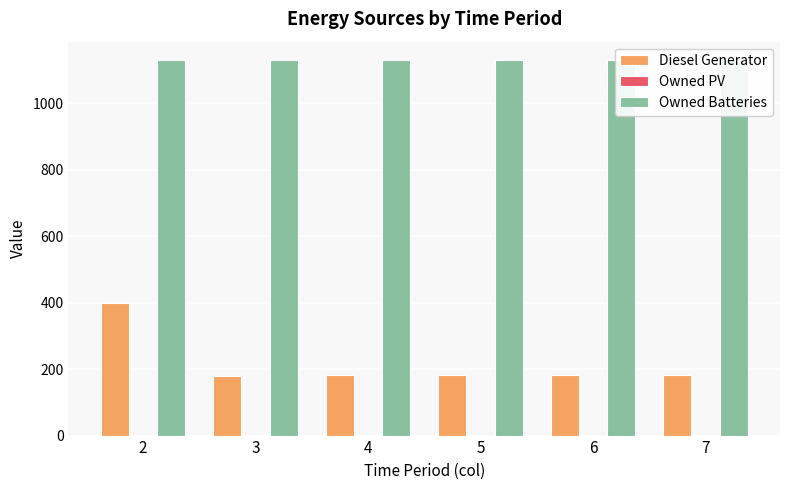

What is the sum of the Diesel Generator values at 4 and 6?

362